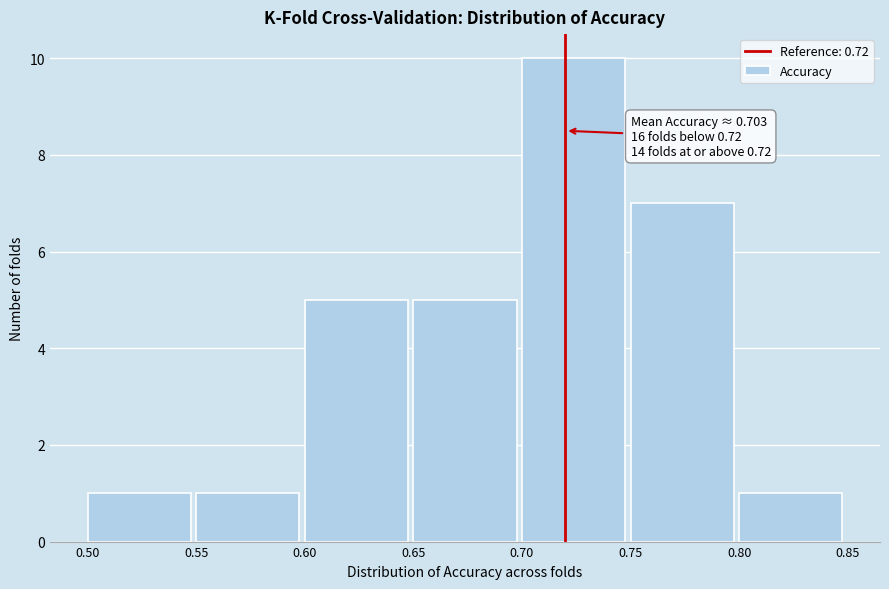

Over which range of the x-axis is the bar tallest?

0.70 to 0.75